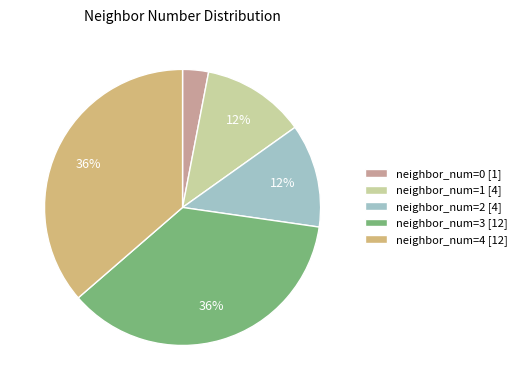

Count the number of slices in the pie.

5